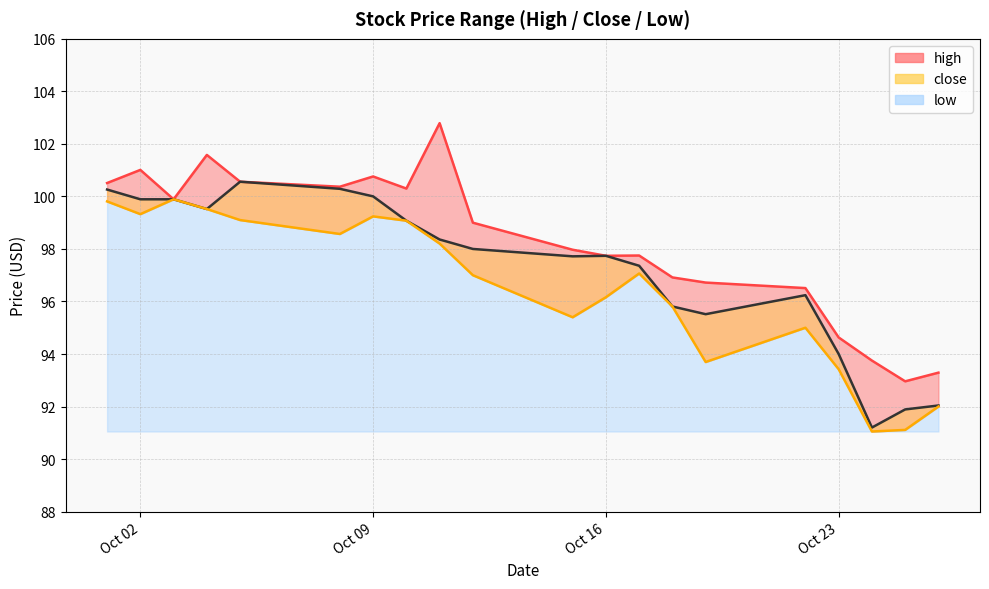

The close_line series shows 130.1 at 8. True or false?

False